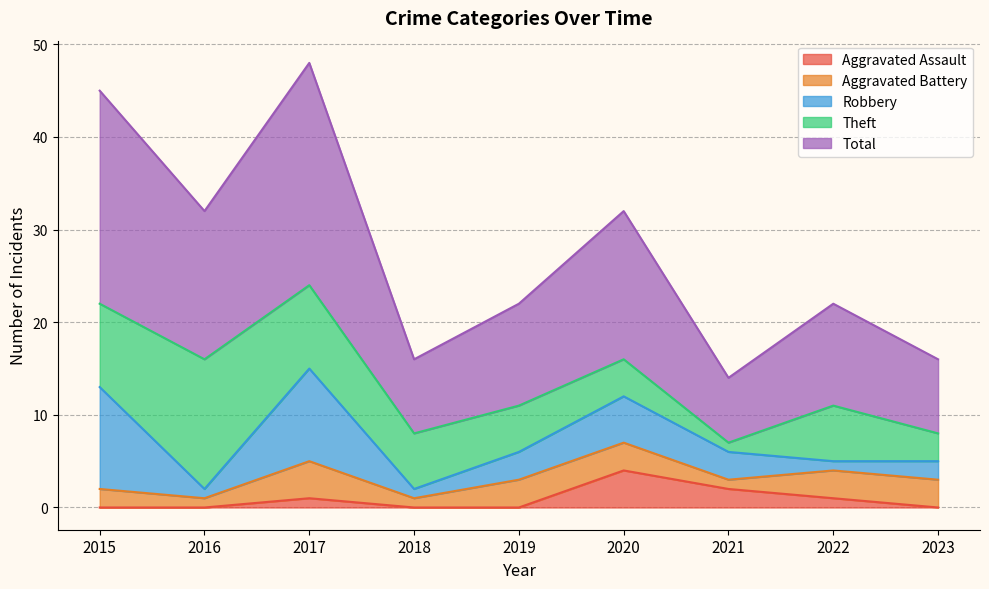

True or false: Aggravated Assault has more than 0 points higher than both neighbors.

True